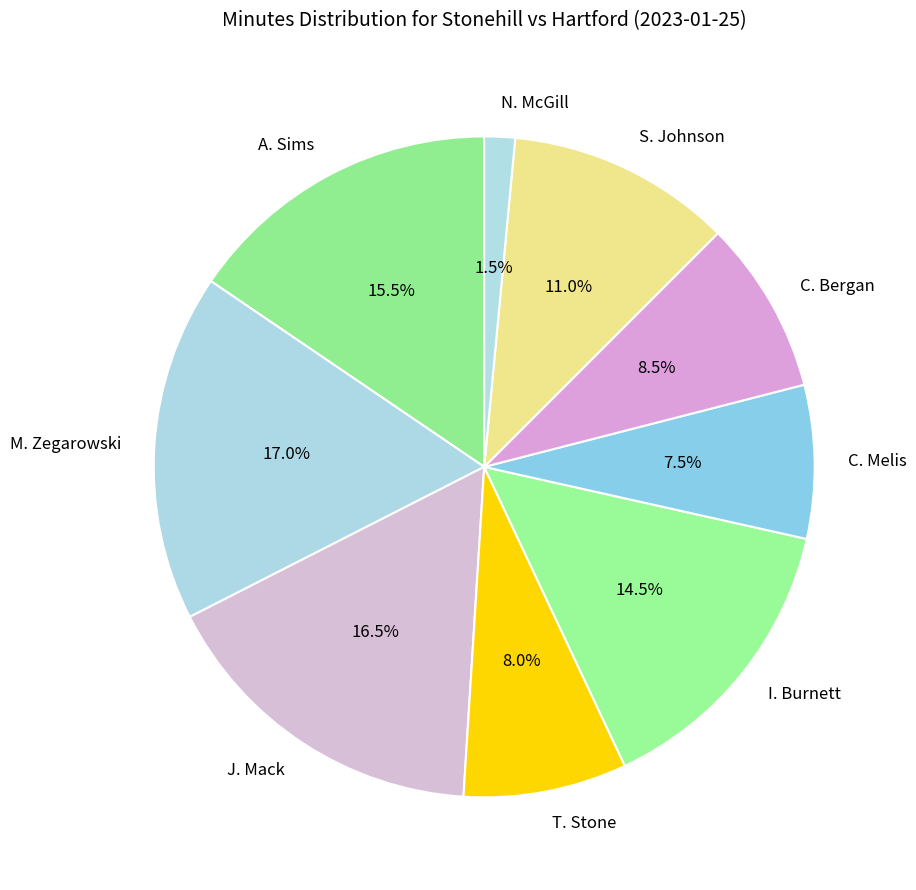

How much of the chart is everything except N. McGill?

98.5%